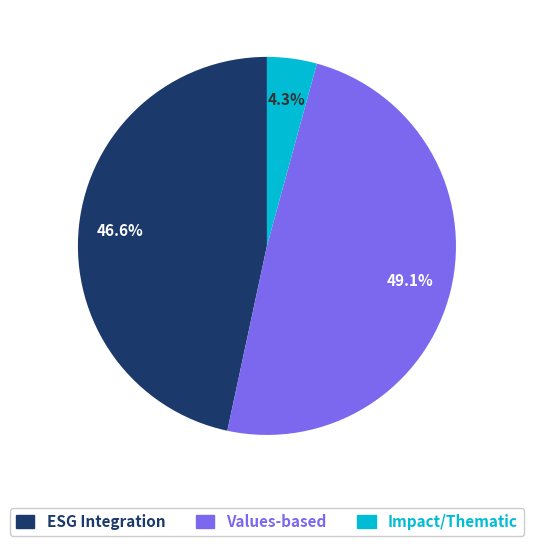

Does any single category account for the majority?

No